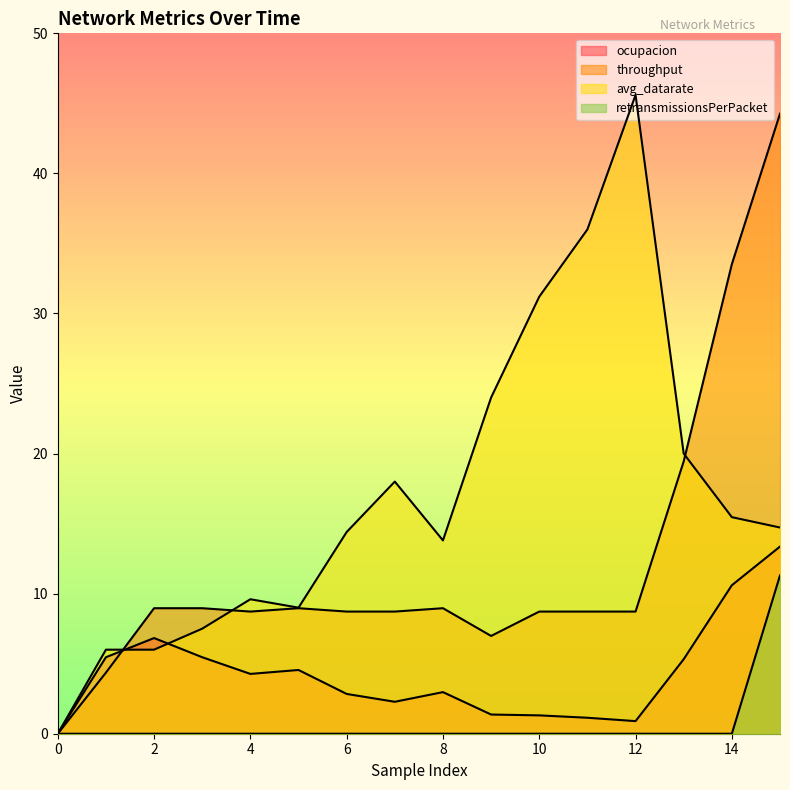

What is the difference between the ocupacion values at 0 and 9?

1.4